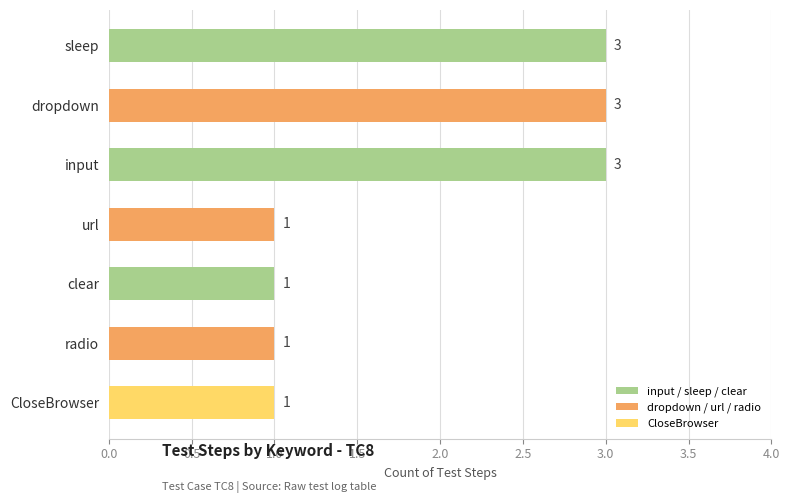

What is the difference between the maximum and minimum values?

2